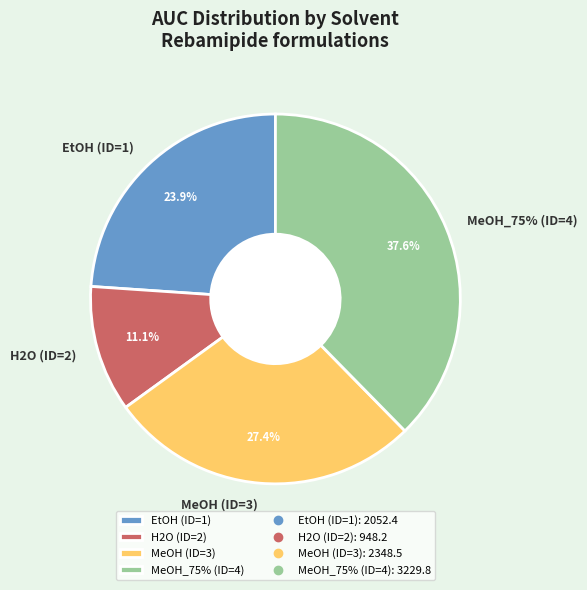

Count the number of slices in the pie.

4